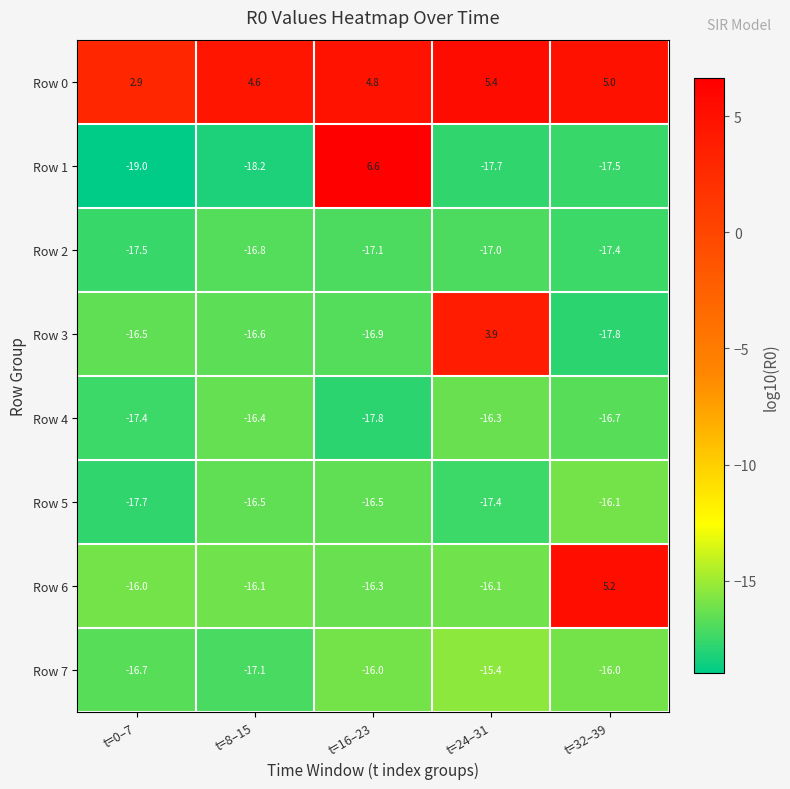

How many series are shown in this chart?

8